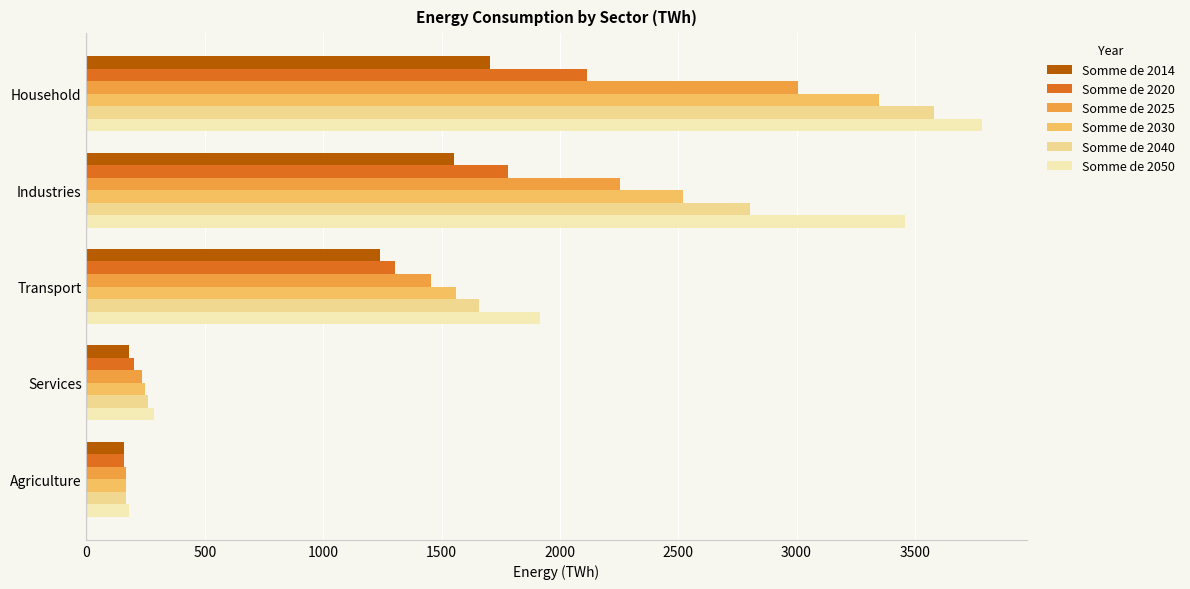

Which category has the lowest value in the Somme de 2025 series?

Agriculture